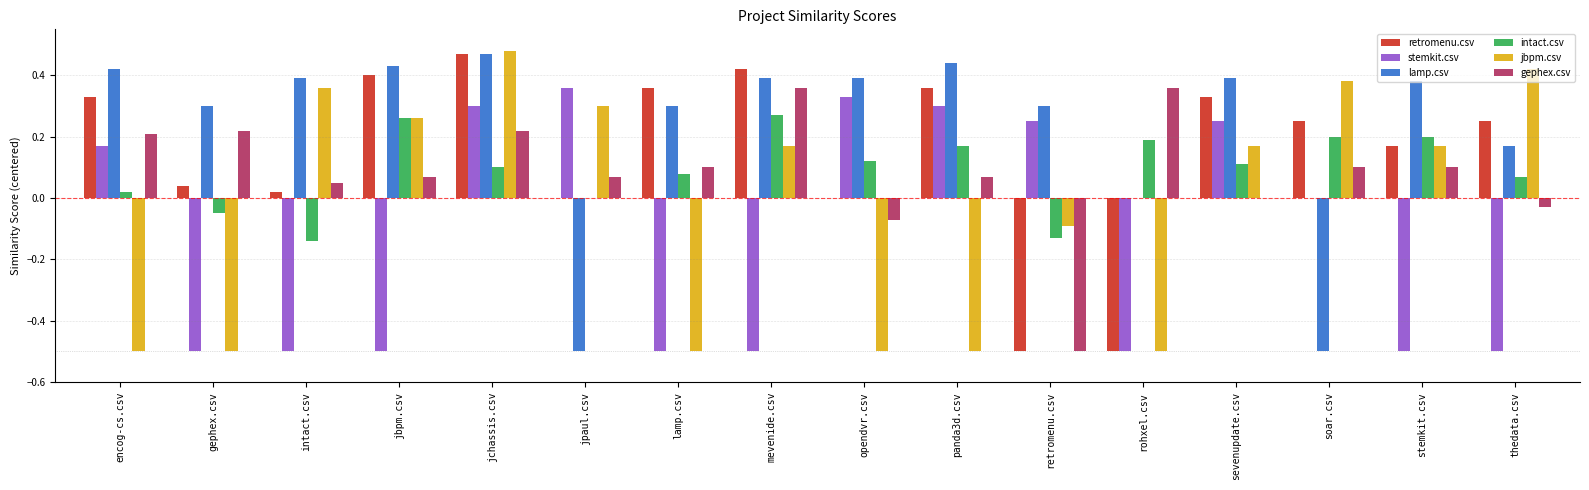

Is it true that retromenu.csv equals -0.3 at rohxel.csv?

False